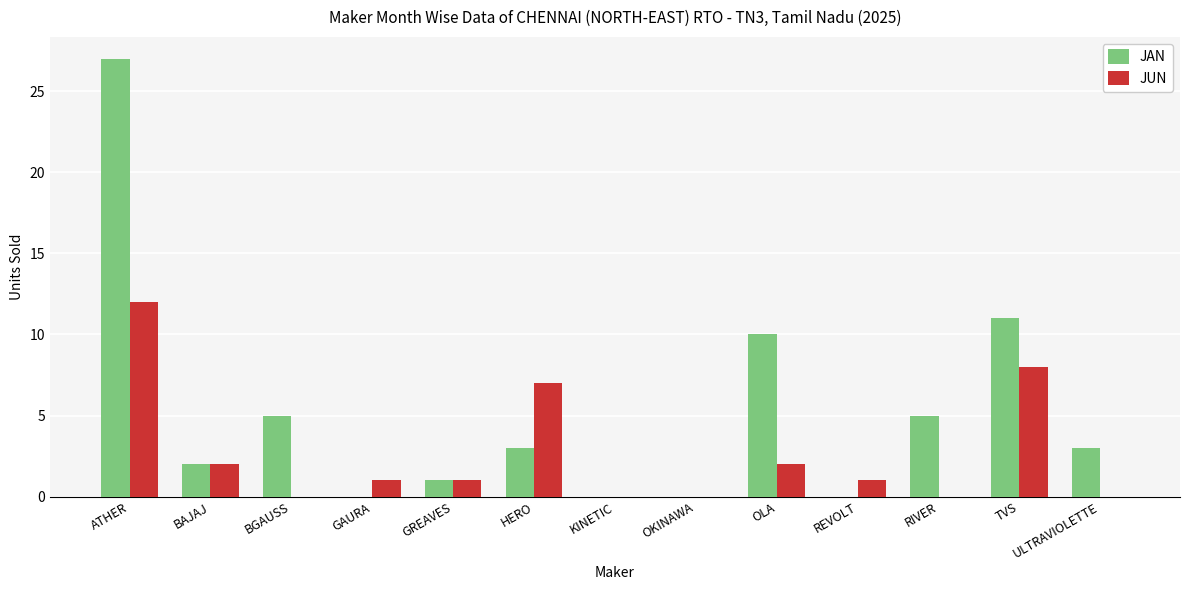

Which category has the highest value across all series?

ATHER